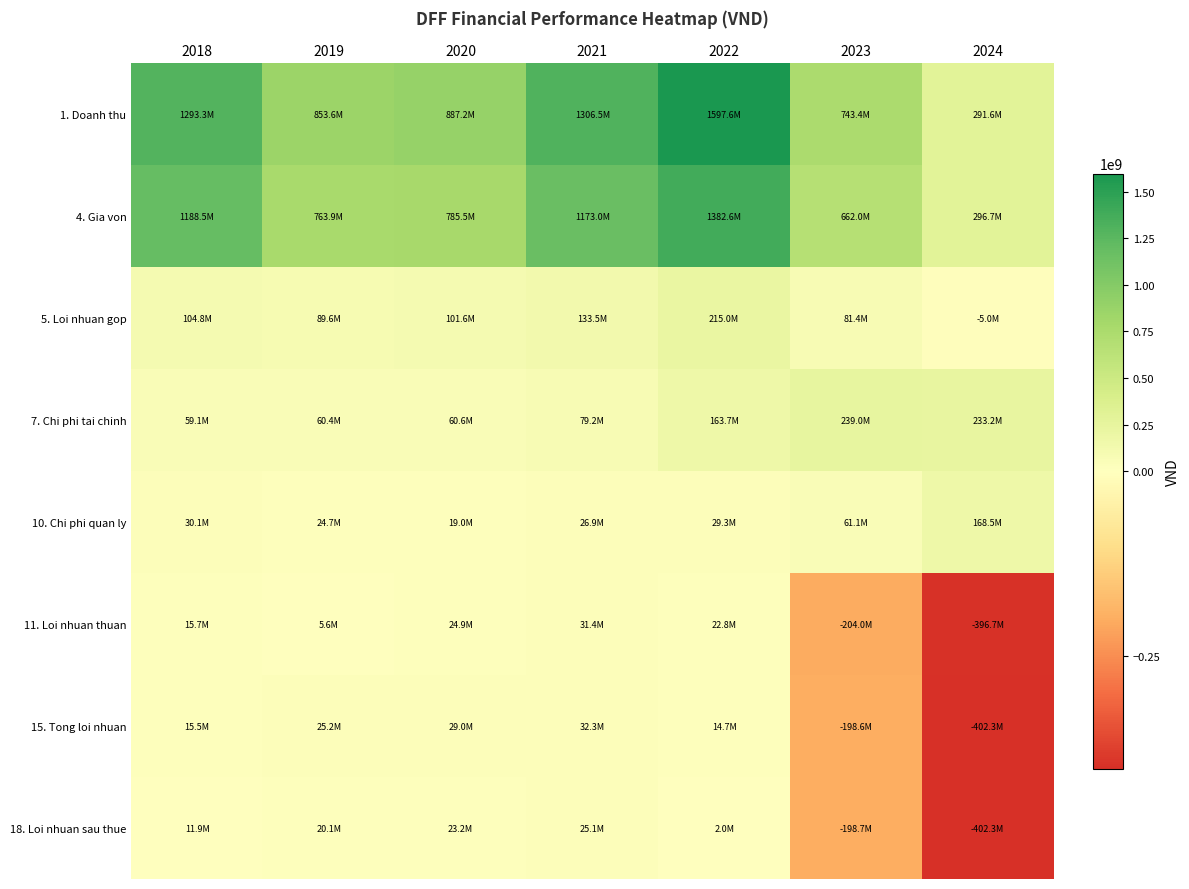

At how many categories does at least one series exceed 995861387?

3